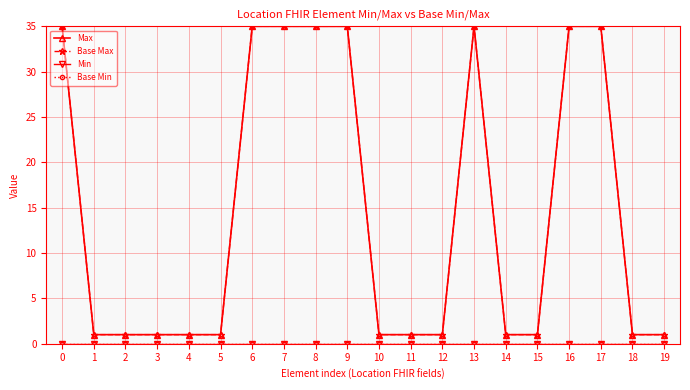

What is the difference between the second highest and second lowest values in the Max series?

34